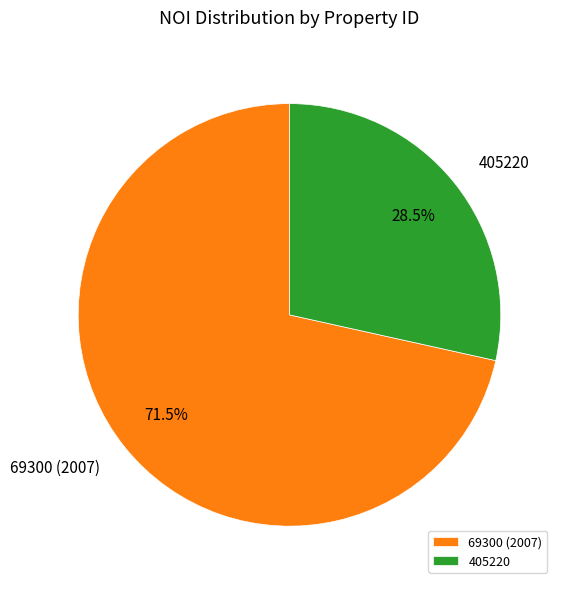

Rank the categories by value from highest to lowest.

69300 (2007), 405220